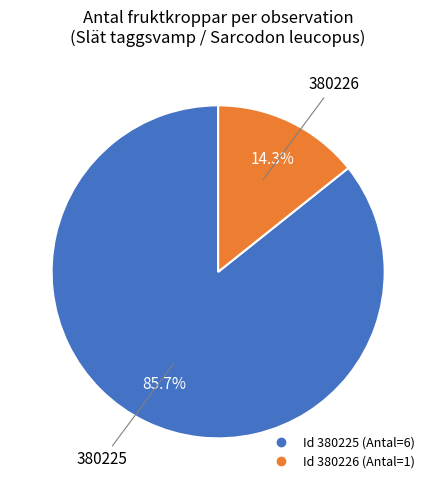

To the nearest percent, what is the average slice percentage?

50%